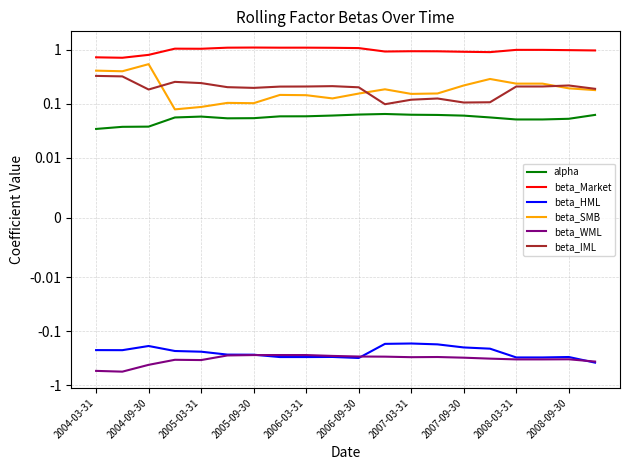

What is the lowest value of the beta_IML series?

0.1